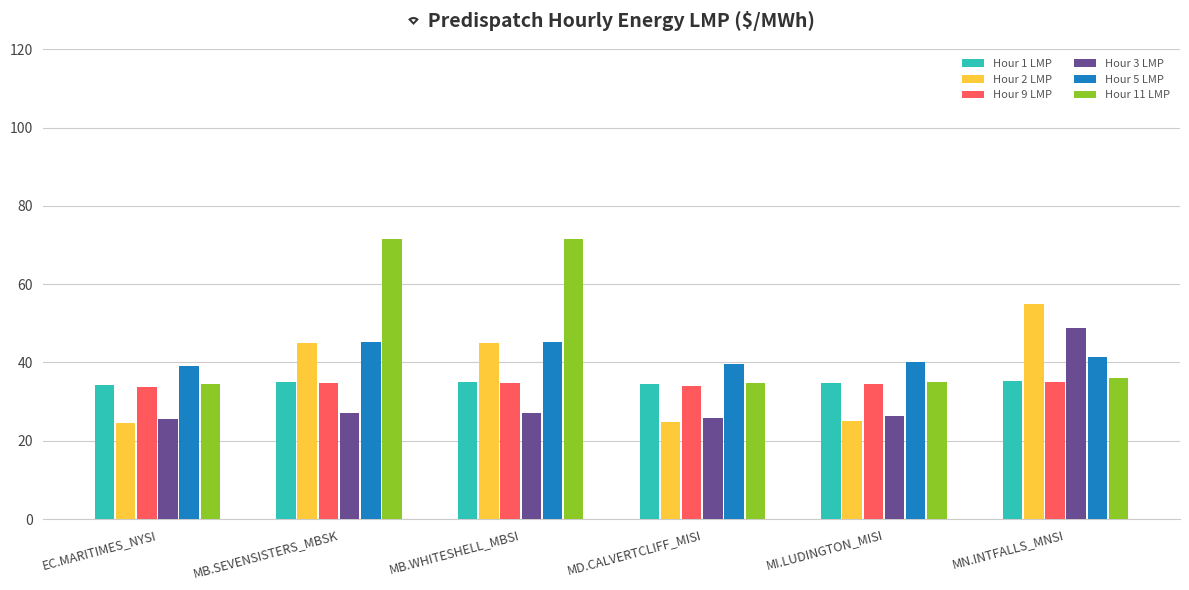

How many bars are there in each group?

6